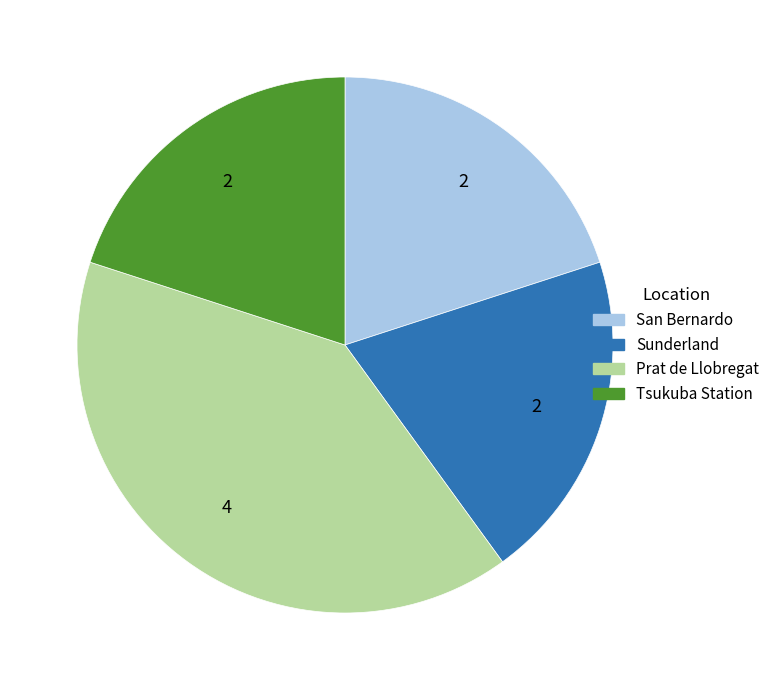

True or false: Sunderland accounts for 20% of the total.

True